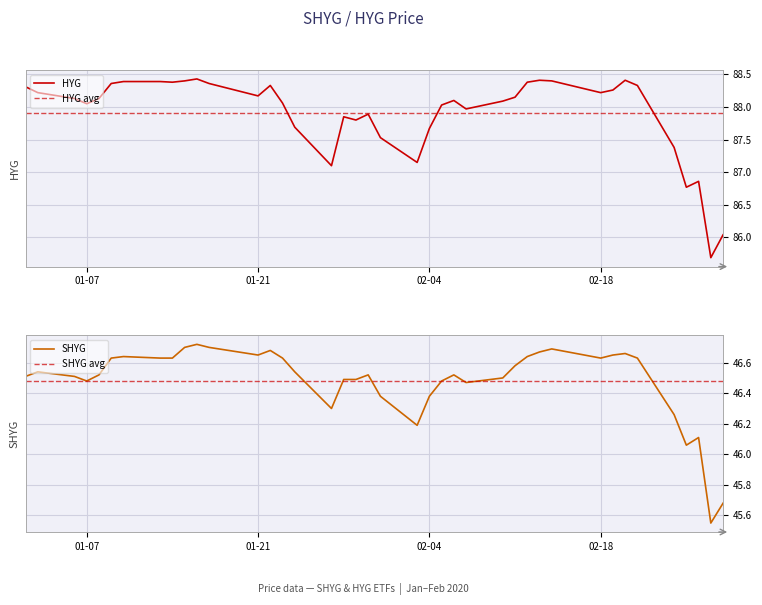

What is the label of the 39th point from the right?

2020-01-03